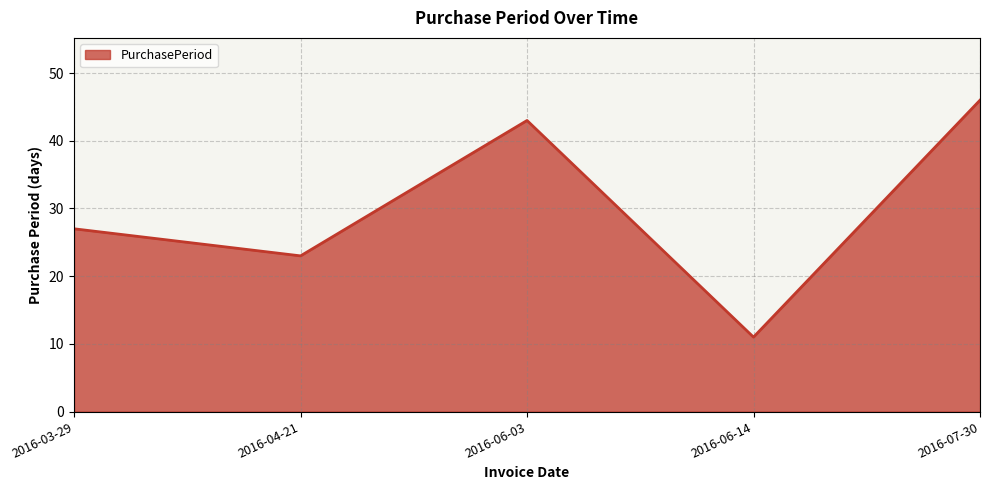

How many categories are shown in the chart?

5